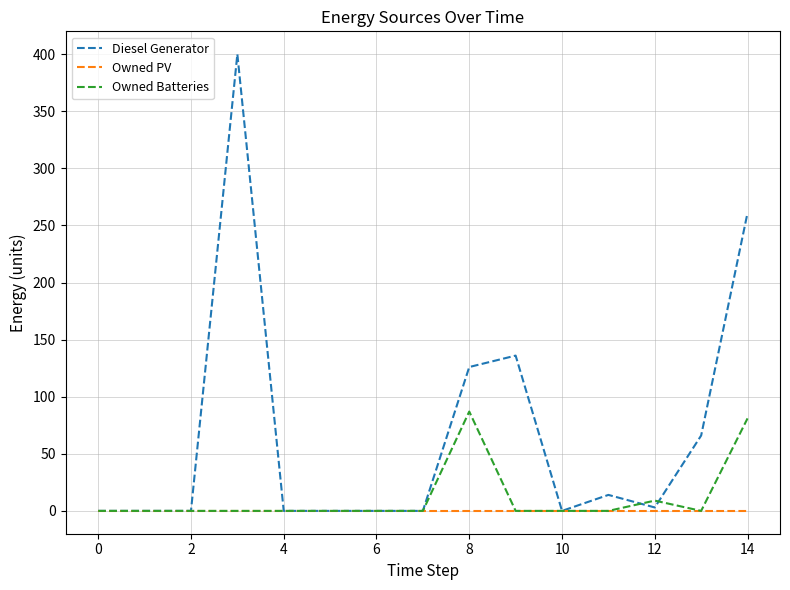

Which series has the largest range (max minus min)?

Diesel Generator